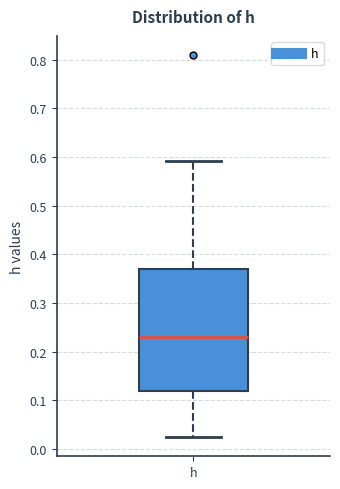

Transcribe this box plot: give where the median line is, the range the box spans, and where the two whiskers end, as read against the y-axis. The values are not printed on the chart, so give them approximately, as read against the axis.

median 0.23, box 0.12 to 0.37, whiskers 0.02 to 0.59